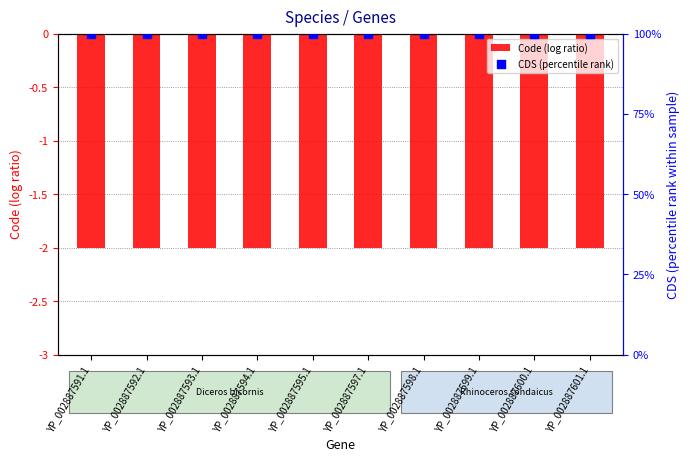

Which series contains the highest Y value?

CDS (percentile rank)